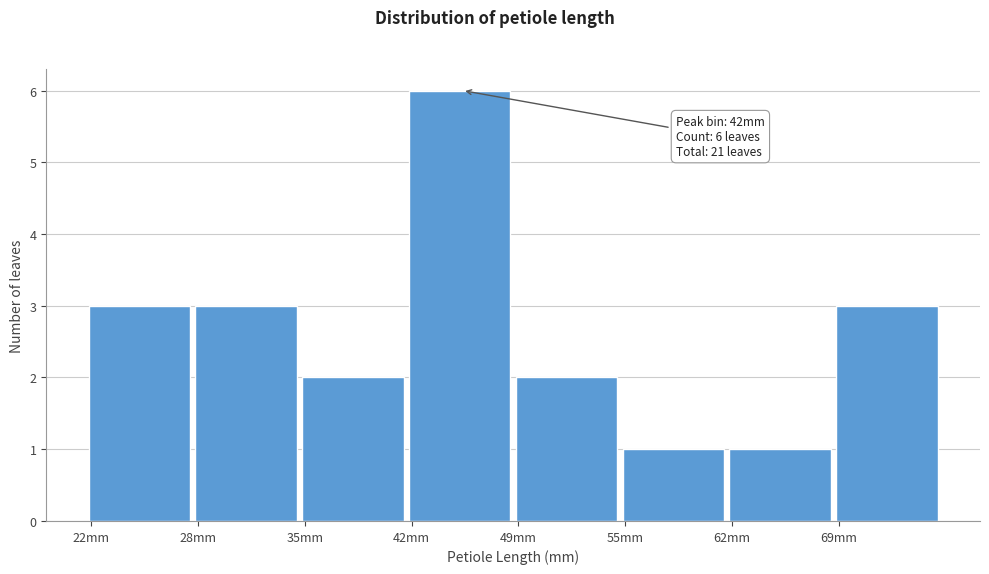

Reading right to left, transcribe all the data shown in this chart.

69mm=3	62mm=1	55mm=1	49mm=2	42mm=6	35mm=2	28mm=3	22mm=3